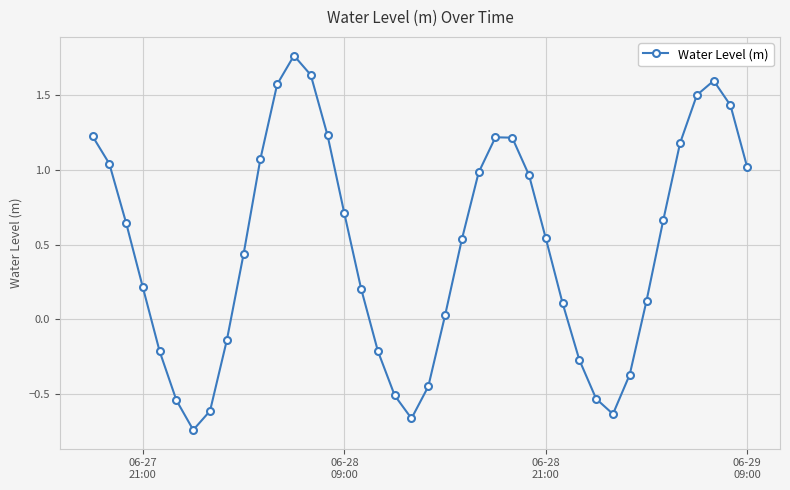

How many points are higher than both their immediate neighbors (excluding endpoints)?

3